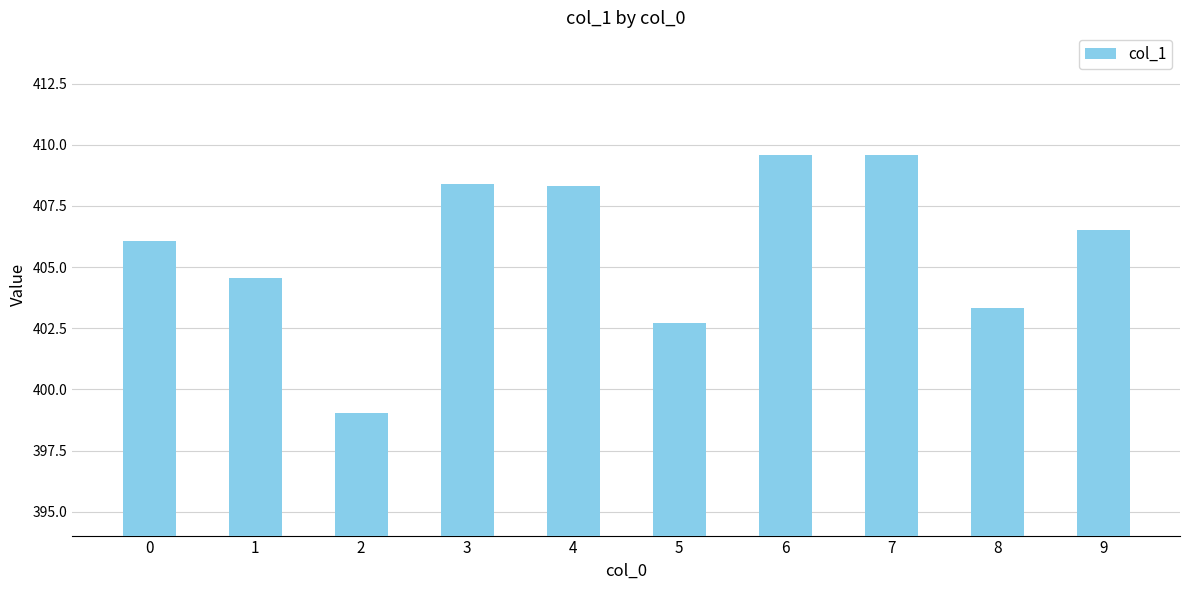

What is the ratio of the value at 4 to the value at 0?

1.0